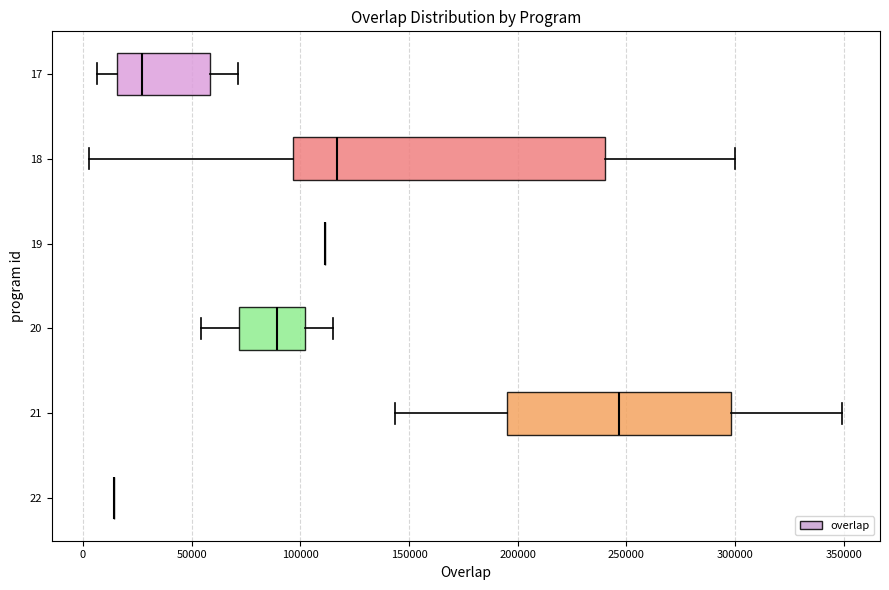

Reading bottom to top, read every box against the x-axis: the position of its median line, the range the box covers, and the ends of its whiskers. The values are not printed on the chart, so give them approximately, as read against the axis.

22: box collapsed to a line at 15000, whiskers 15000 to 15000
21: median 245000, box 195000 to 300000, whiskers 145000 to 350000
20: median 90000, box 70000 to 100000, whiskers 55000 to 115000
19: box collapsed to a line at 110000, whiskers 110000 to 110000
18: median 115000, box 95000 to 240000, whiskers 5000 to 300000
17: median 25000, box 15000 to 60000, whiskers 5000 to 70000